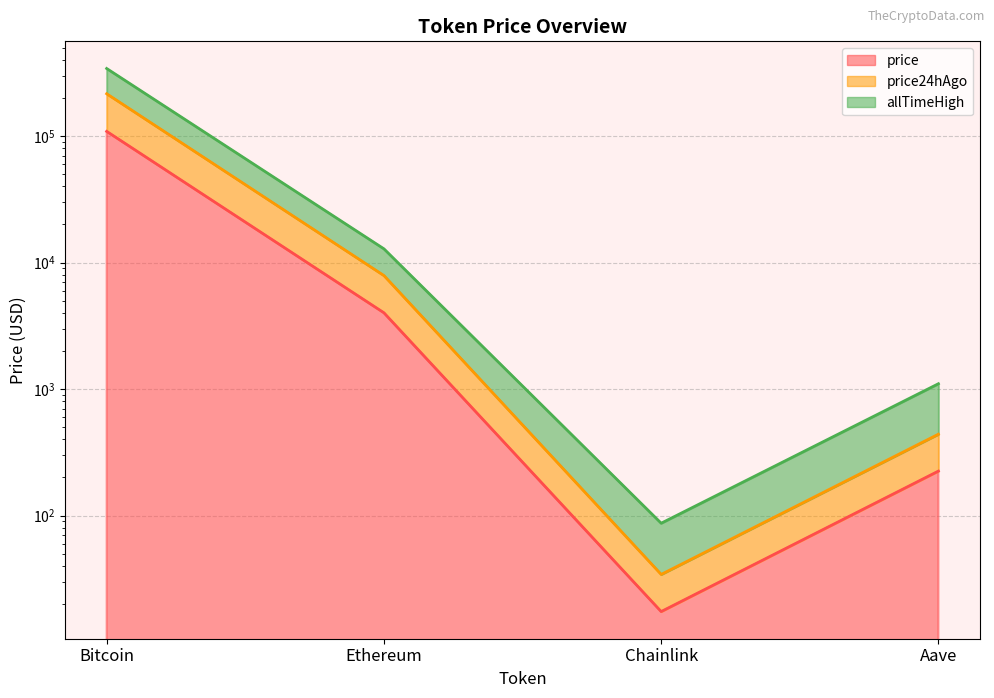

How many values in the price24hAgo series are below 7891?

2